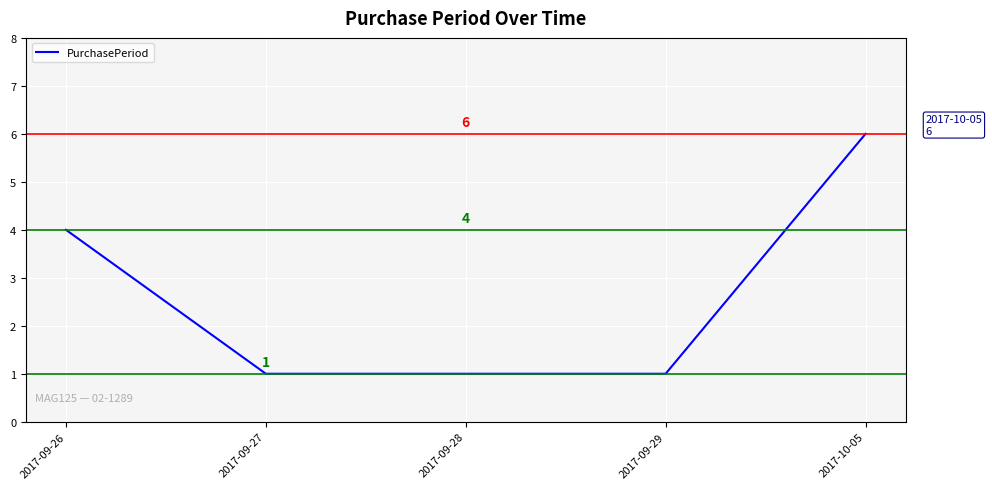

Which has a higher value, 2017-10-05 or 2017-09-28?

2017-10-05